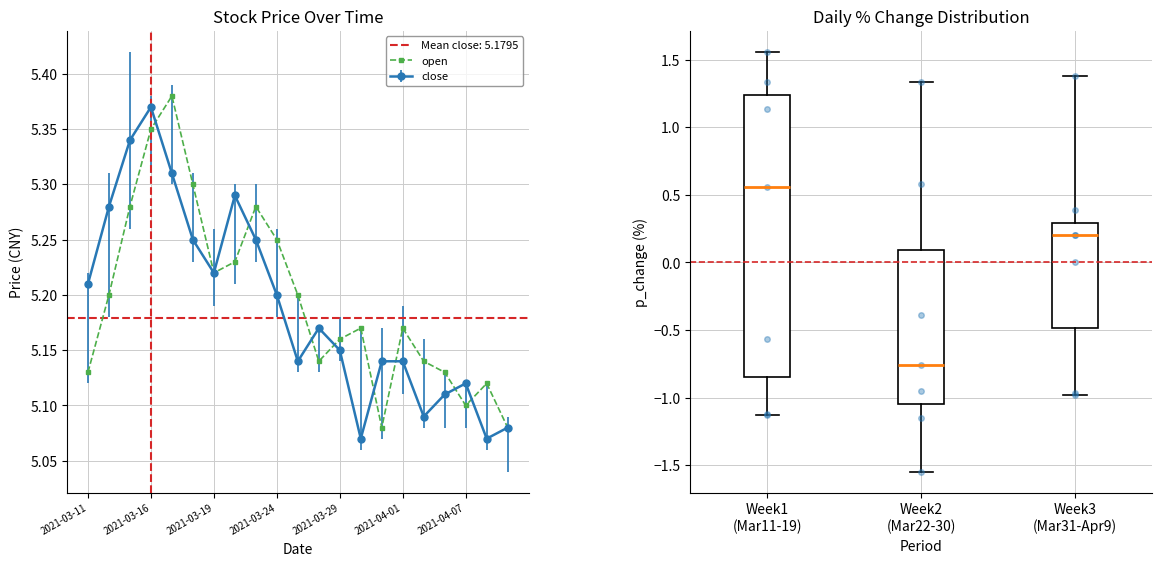

List the series in order of their peak value, highest first.

high, open, close, low, p_change